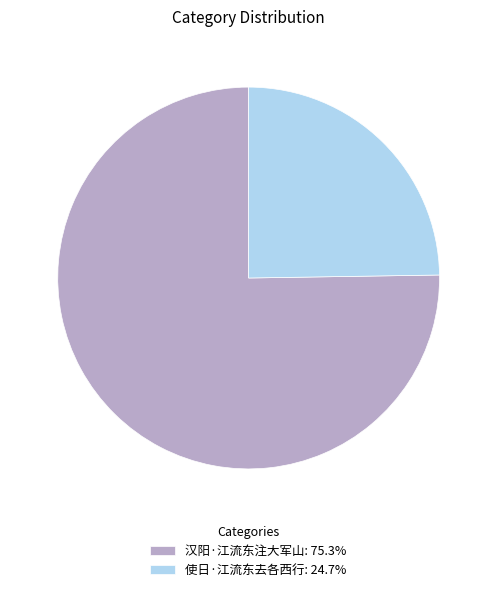

Do 汉阳·江流东注大军山 and 使日·江流东去各西行 together represent more than half of the pie?

Yes